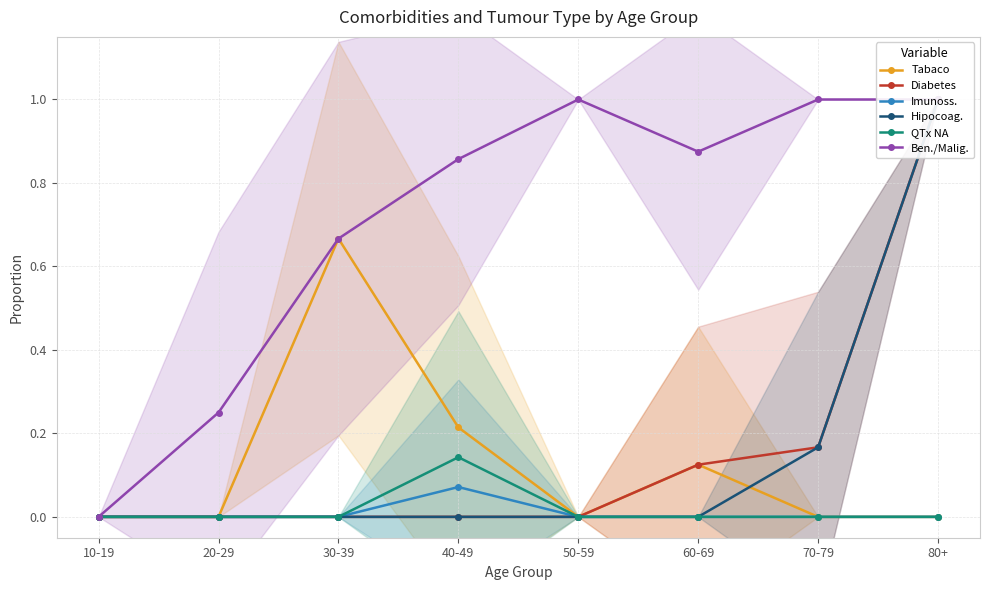

At how many categories does at least one series exceed 0?

7